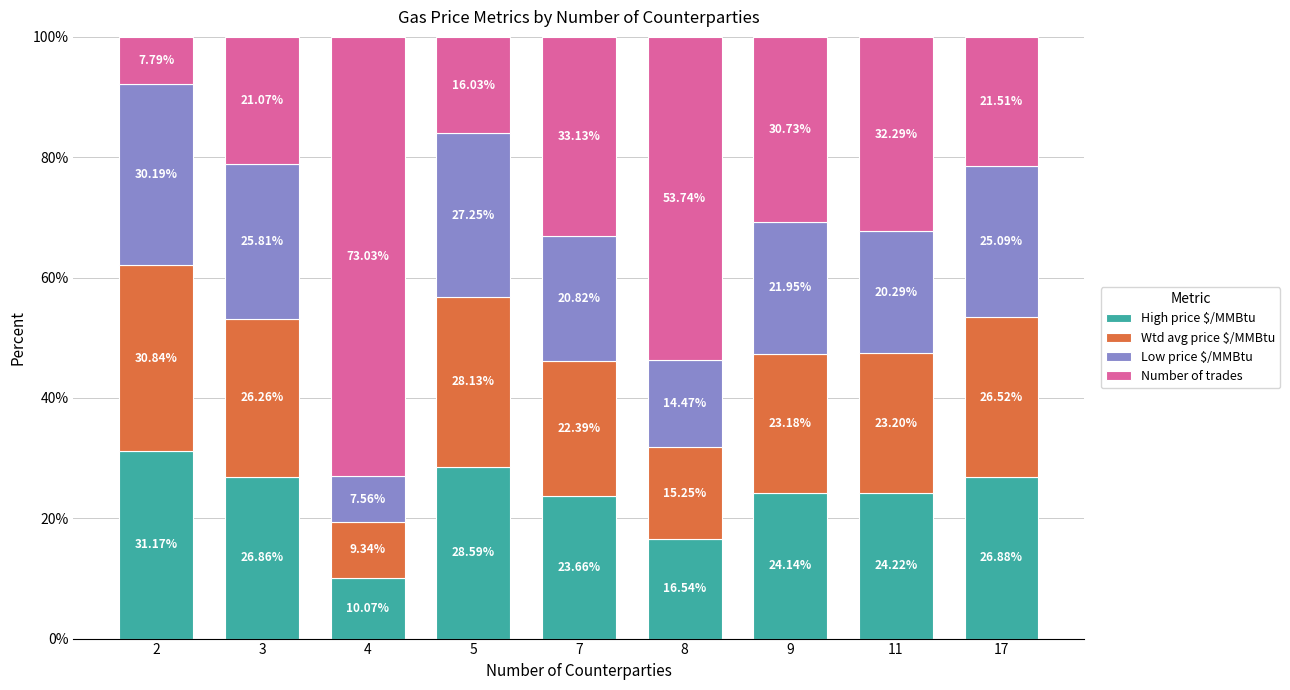

What is the difference between the maximum and minimum values in the High price $/MMBtu series?

21.1